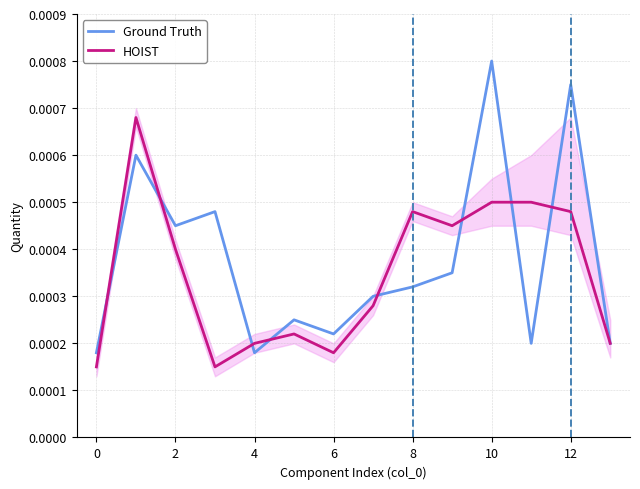

True or false: Ground Truth has a value of 0.0 at 10.

True